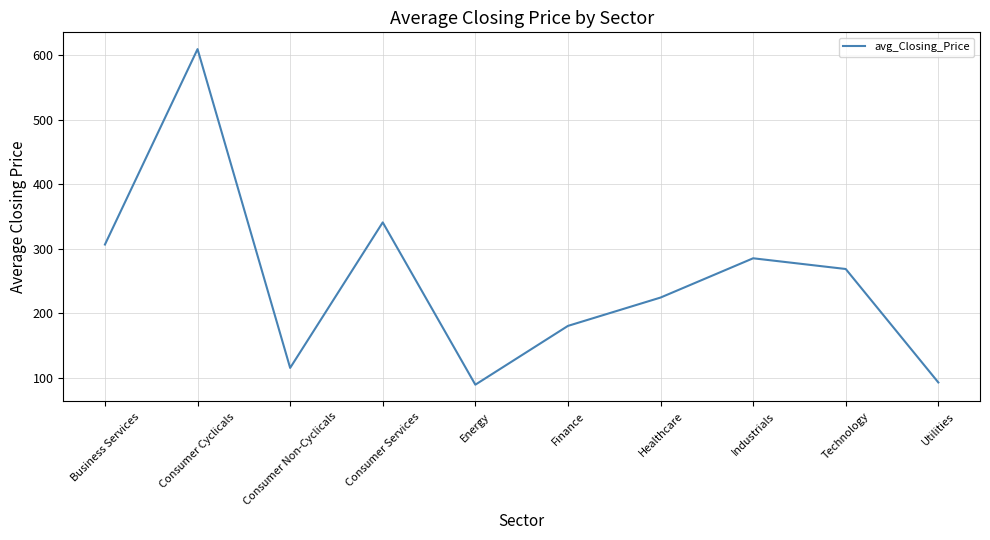

Approximately how many times larger is the value at Healthcare compared to Industrials?

0.8